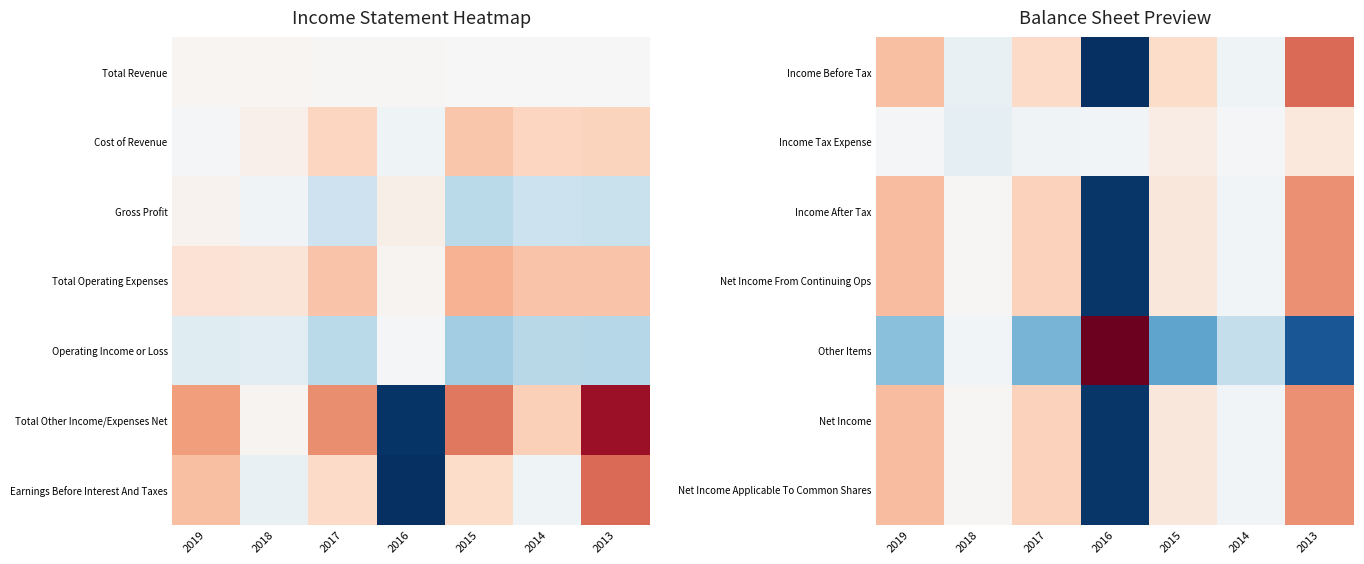

What is the spread (max minus min) of values at 2016?

152900